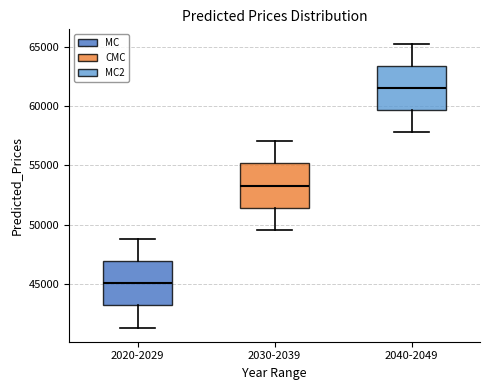

Reading left to right, read every box against the y-axis: the position of its median line, the range the box covers, and the ends of its whiskers. The values are not printed on the chart, so give them approximately, as read against the axis.

2020-2029: median 45000, box 43000 to 47000, whiskers 41500 to 48500
2030-2039: median 53500, box 51500 to 55000, whiskers 49500 to 57000
2040-2049: median 61500, box 59500 to 63500, whiskers 58000 to 65500